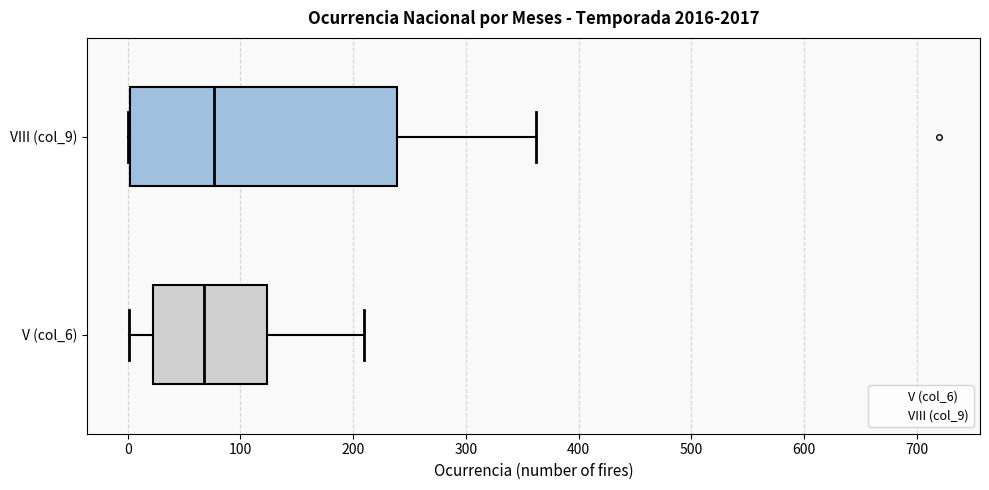

Where is the right edge of the box for VIII (col_9) on the x-axis? The values are not printed on the chart, so give them approximately, as read against the axis.

240